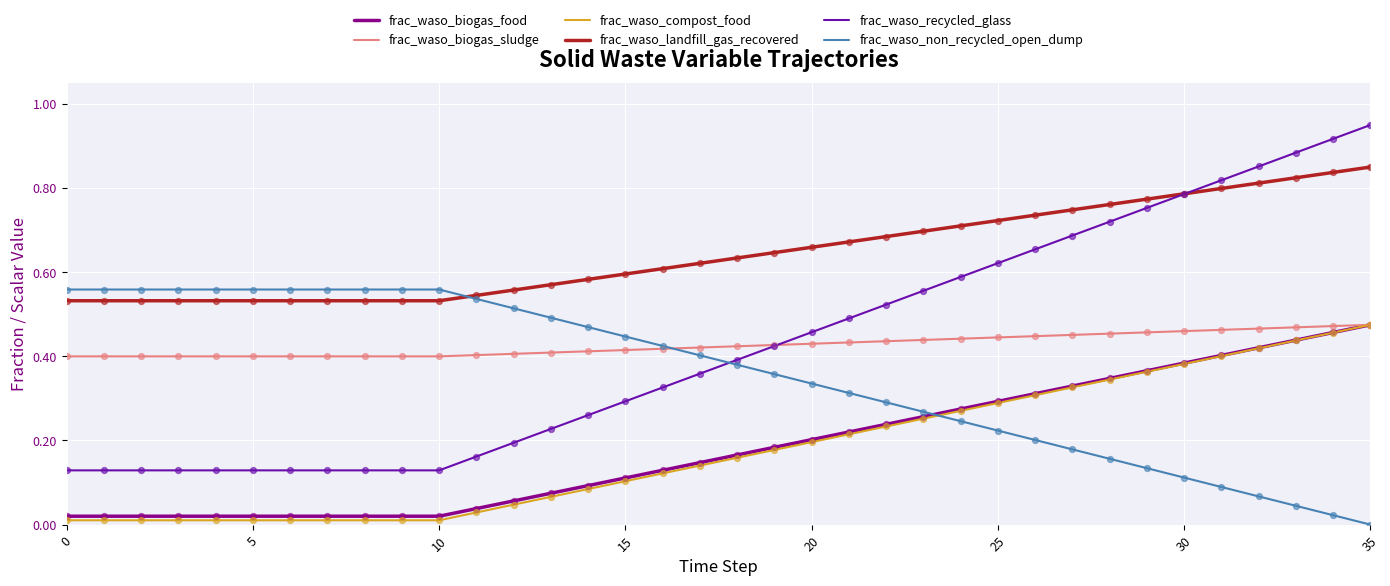

Which series has the largest total across all categories?

frac_waso_landfill_gas_recovered